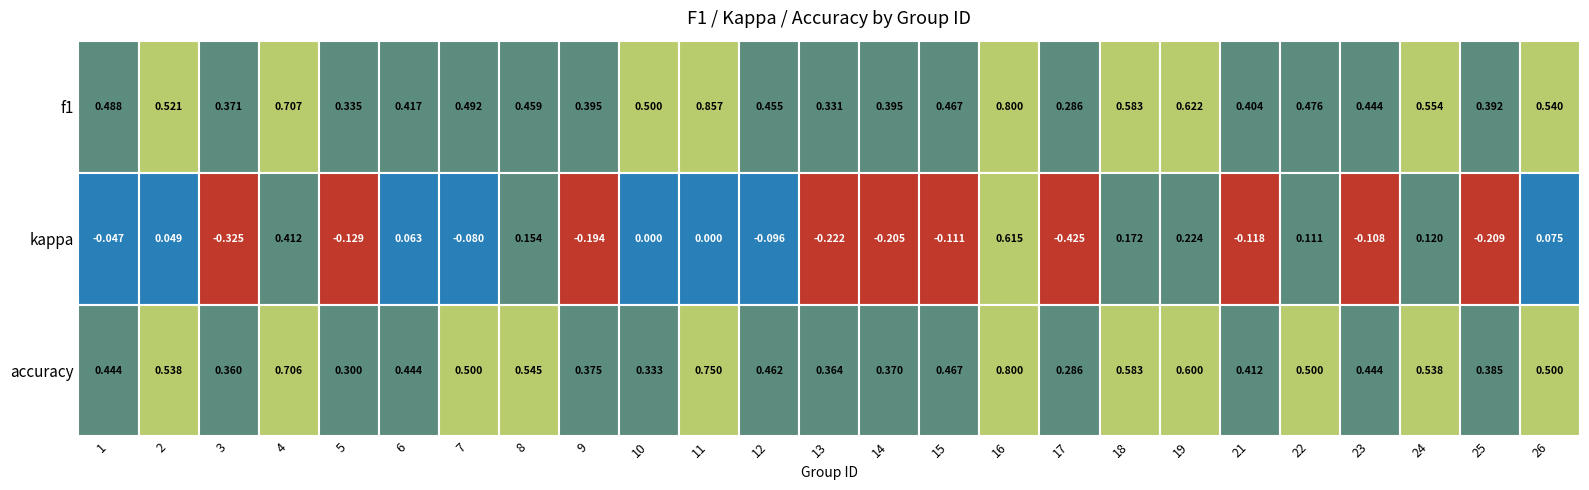

List the labels in order of value, largest first.

11, 16, 4, 19, 18, 24, 26, 2, 10, 7, 1, 22, 15, 8, 12, 23, 6, 21, 14, 9, 25, 3, 5, 13, 17